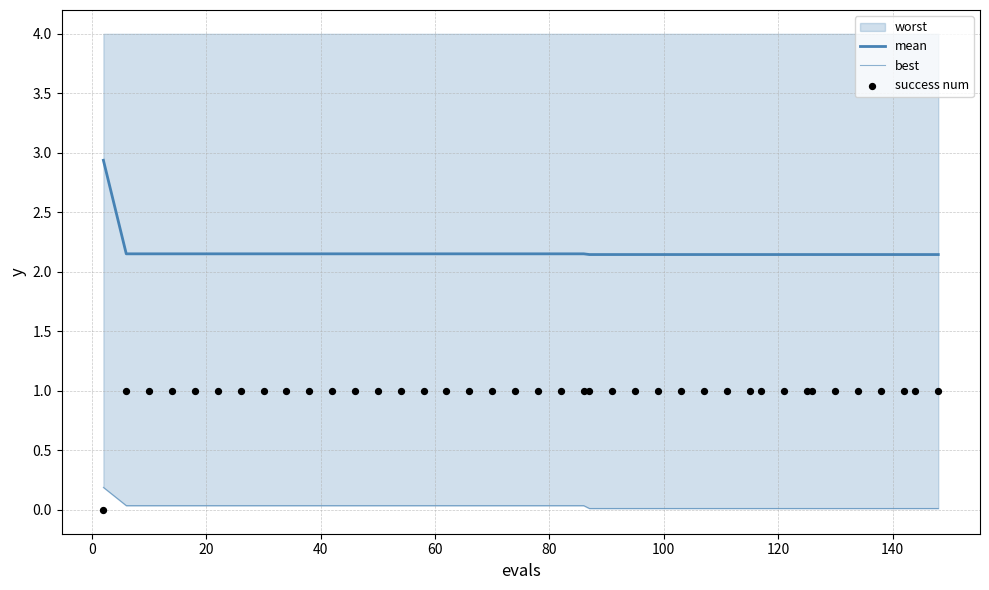

Is the value of best at 24 greater than the value of success num at 24?

No